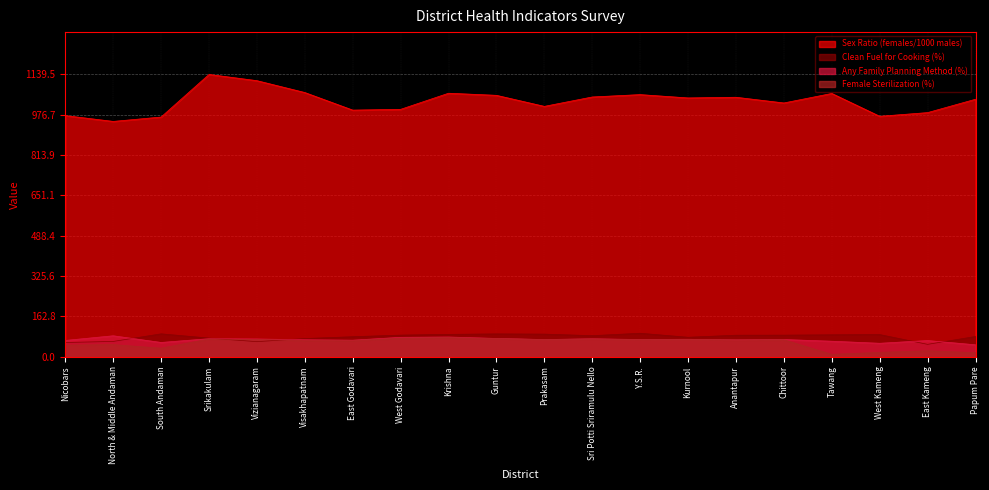

At which category is the sum across all series the highest?

Srikakulam